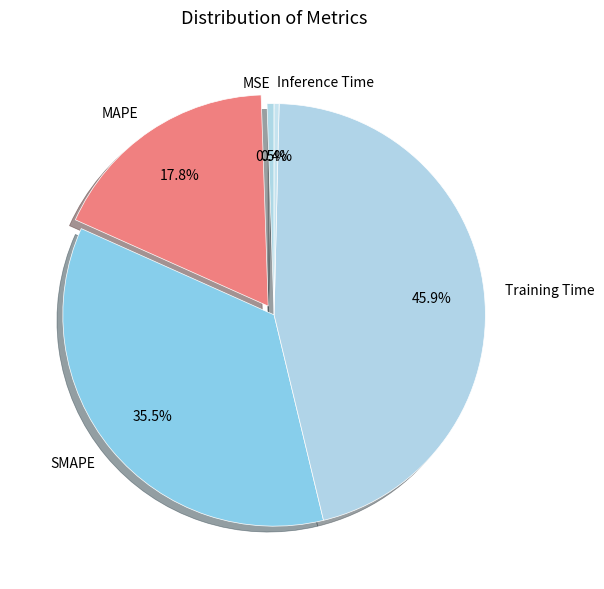

Between Inference Time and Training Time, which is larger?

Training Time